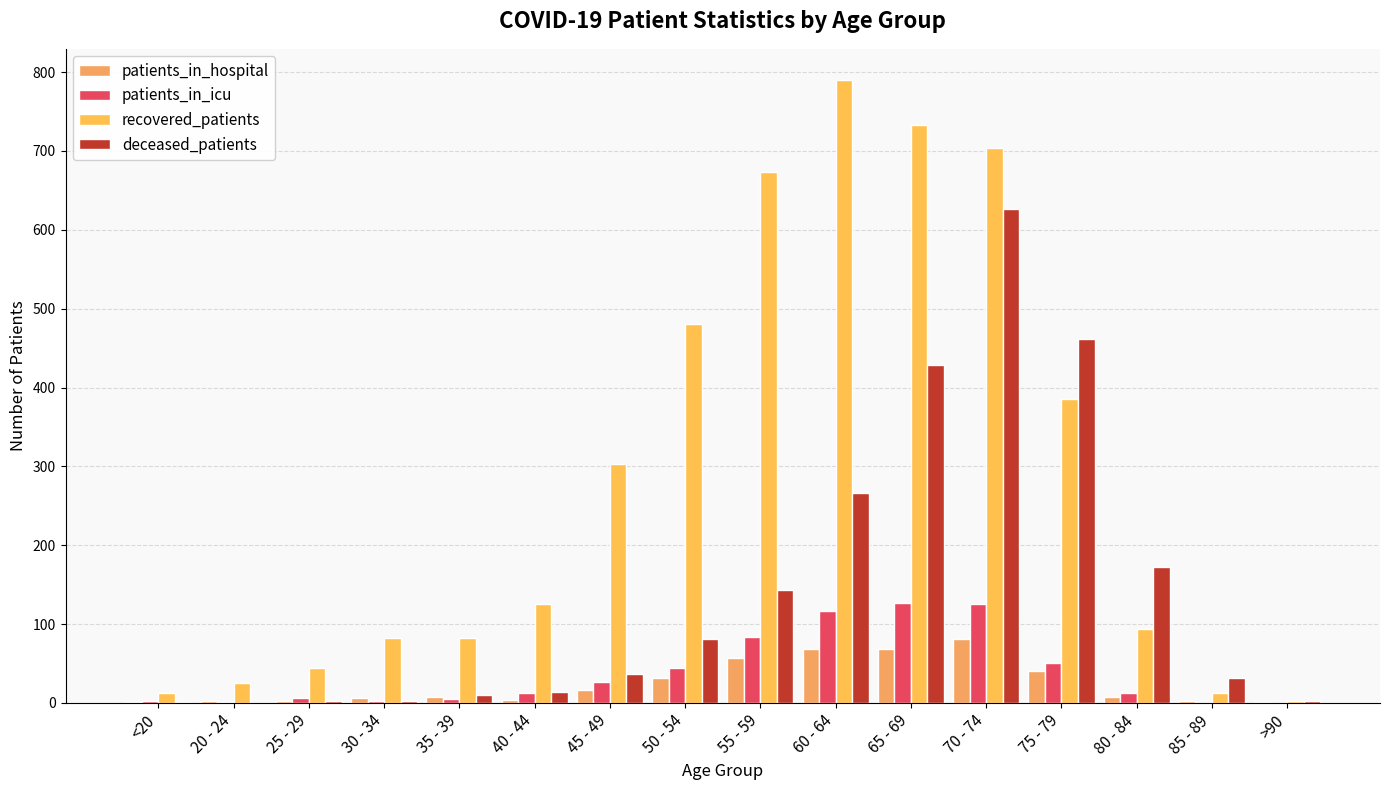

What is the total value across all series at <20?

16